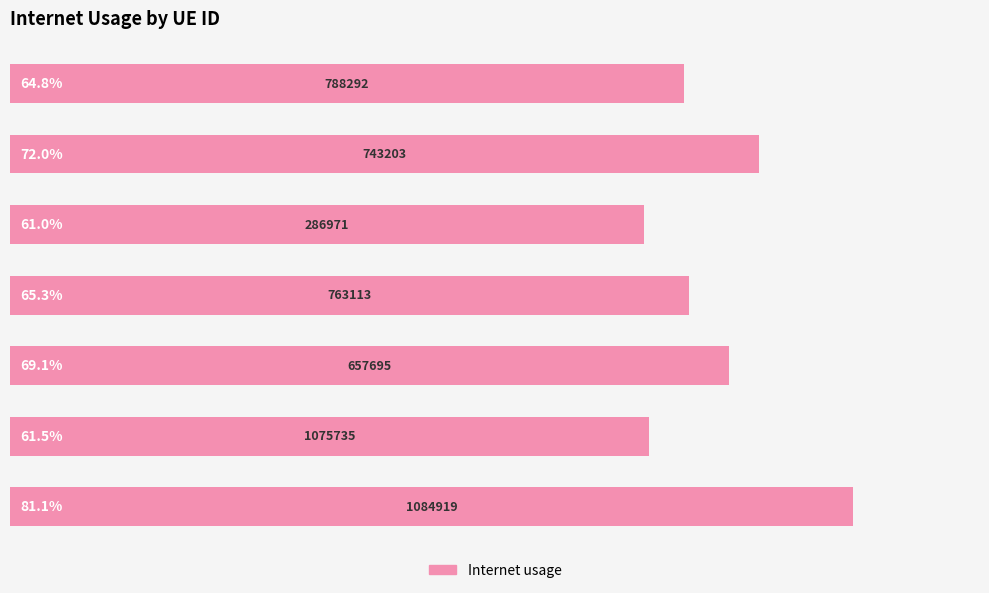

What is the average value?

0.7